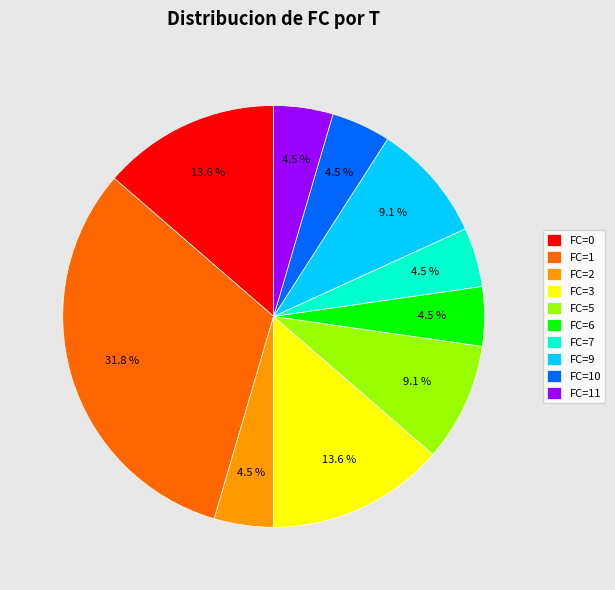

What is the largest slice in the pie chart?

FC=1